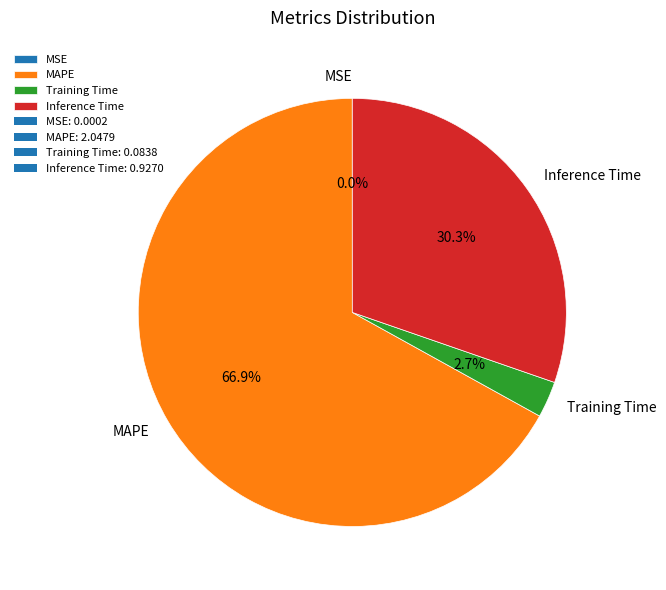

What is the ratio of the value at Inference Time to the value at MAPE?

0.5